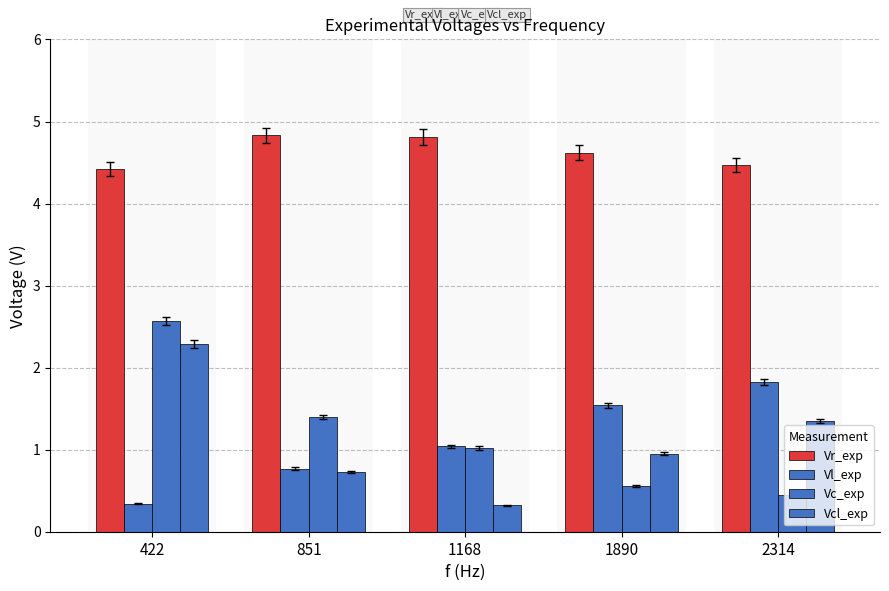

The value of Vc_exp at 1168 is 1.0. True or false?

True